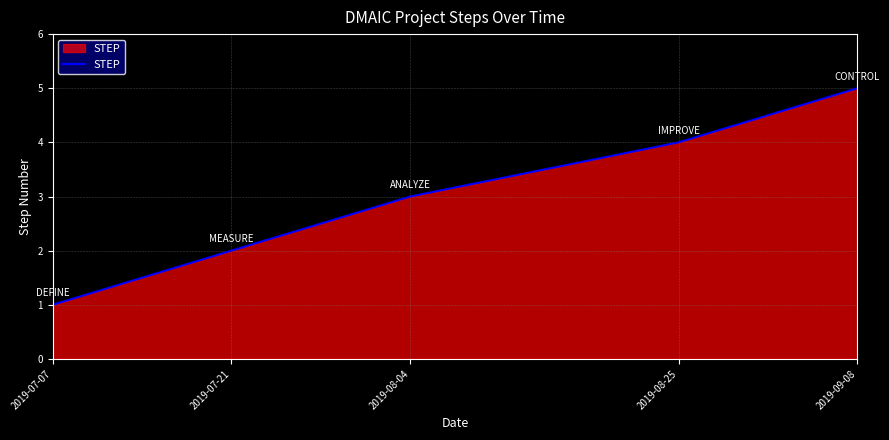

The chart shows a value of 1 at 2019-08-04. True or false?

False